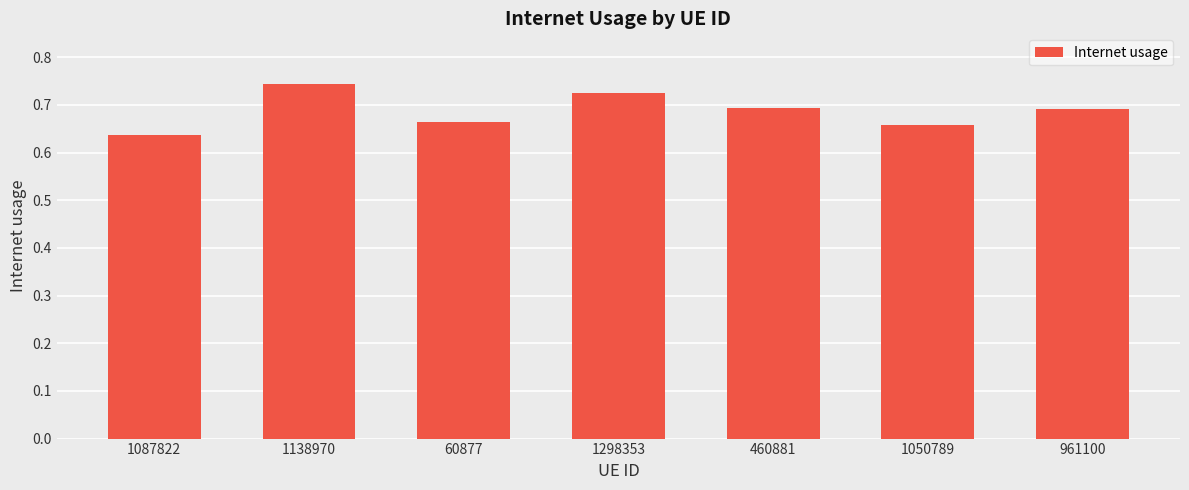

Count the number of data series in this chart.

1